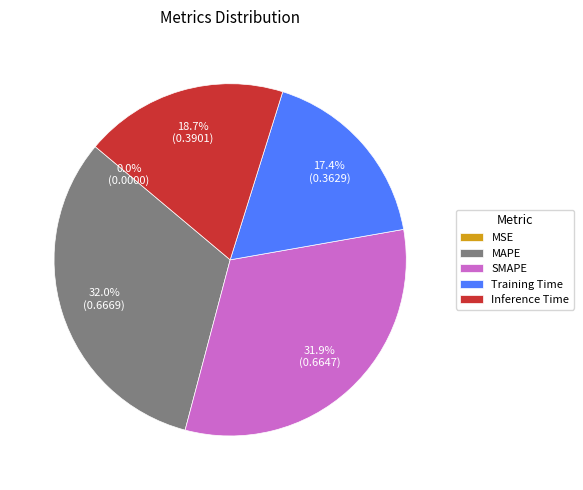

Is there any slice that represents more than half of the pie?

No